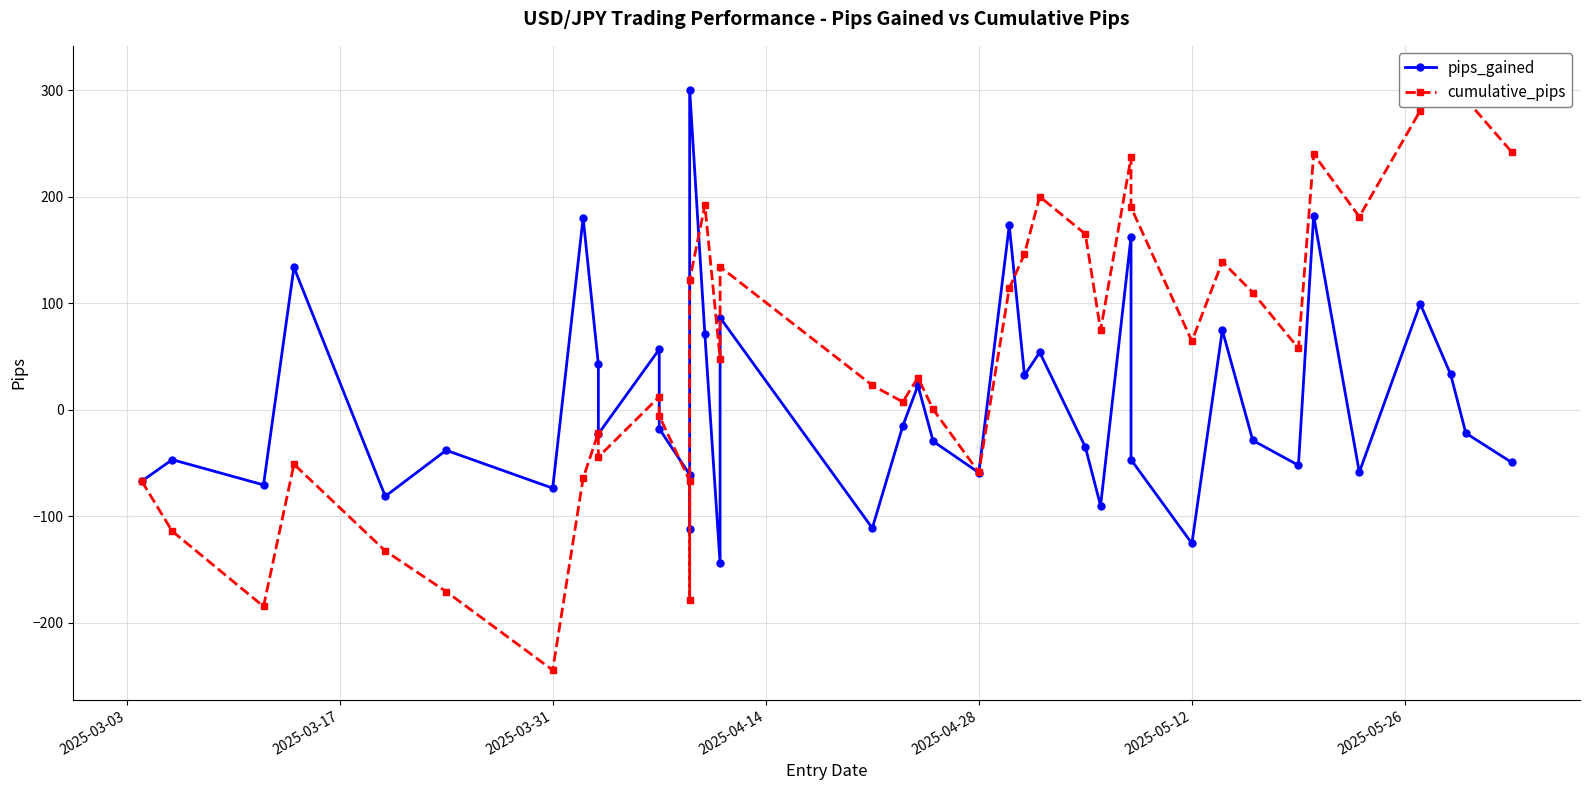

How many interior local peaks does the cumulative_pips series have?

11